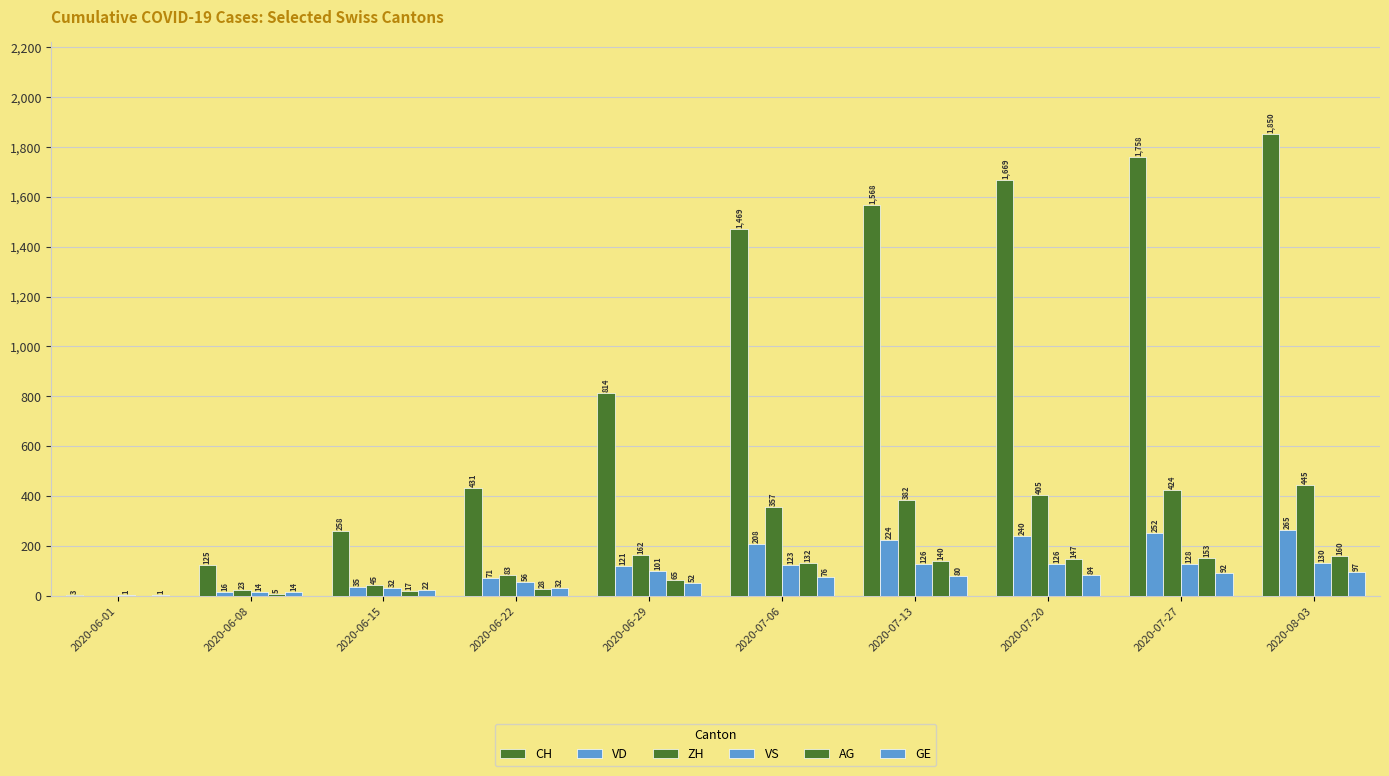

How many data points does each series have?

10